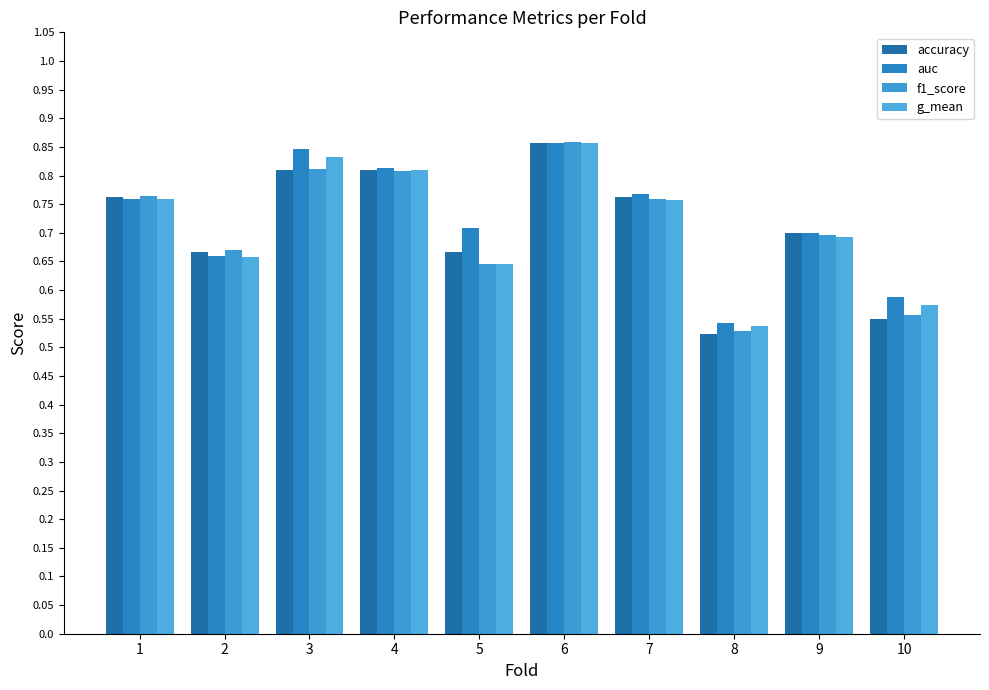

What value does the accuracy series have at 10?

0.6